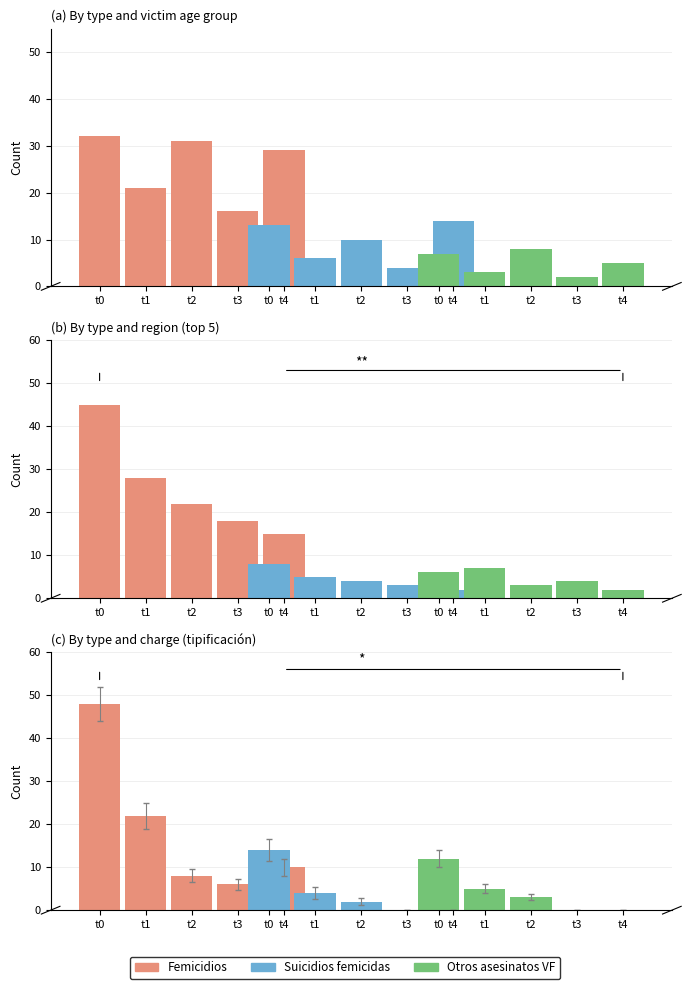

How many Suicidios femicidas values are between 0 and 4?

4